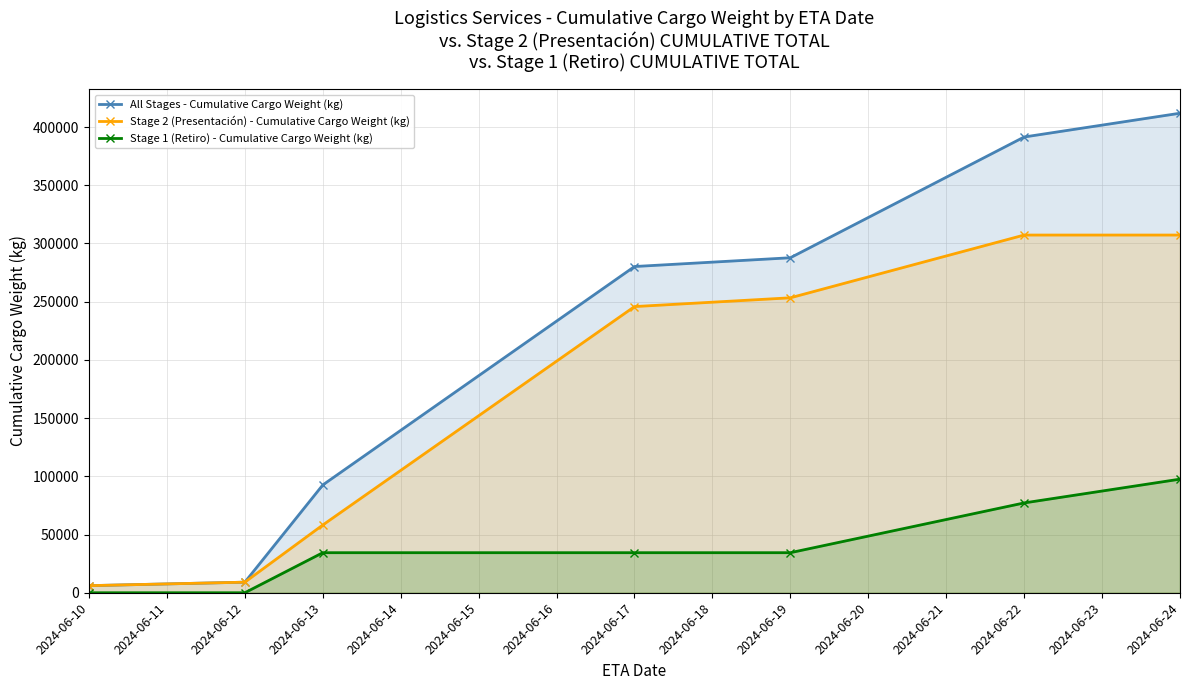

What is the difference between the highest and lowest values at 2024-06-12?

9080